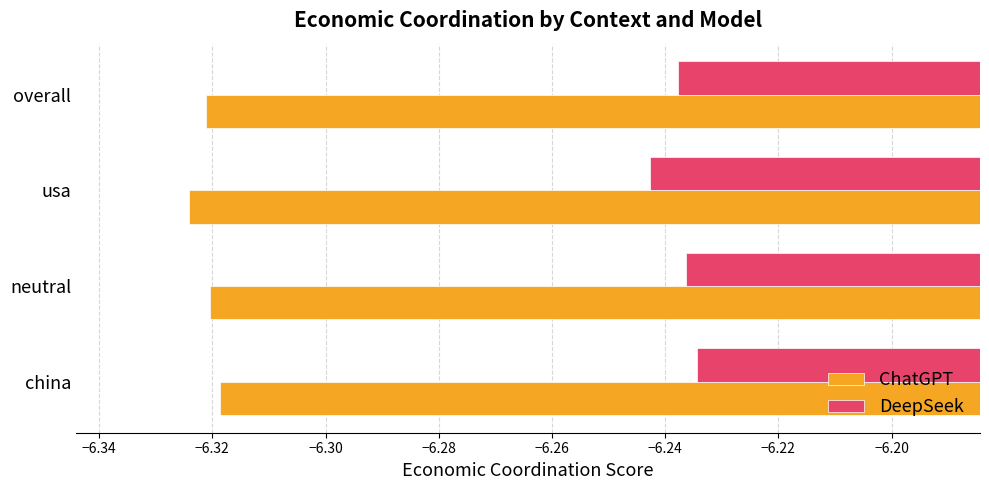

Which series has the largest total across all categories?

DeepSeek